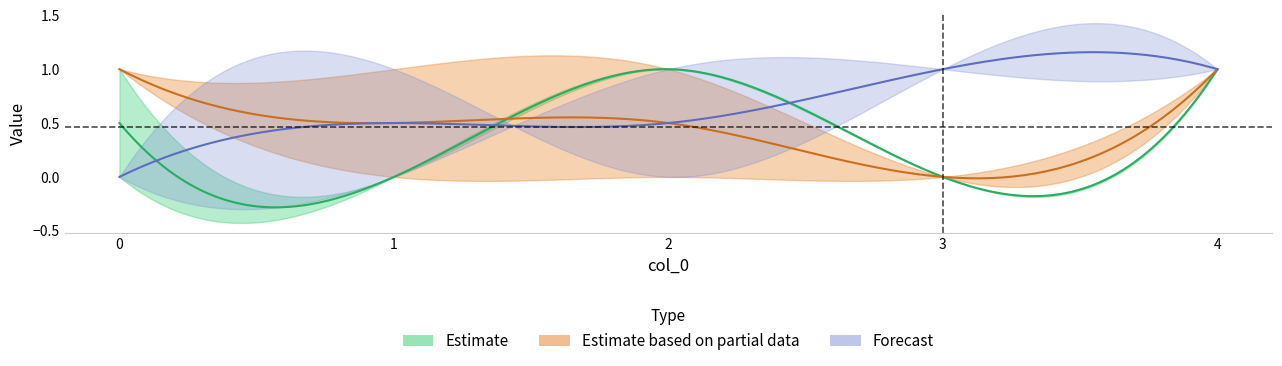

At how many categories does at least one series exceed 0?

5